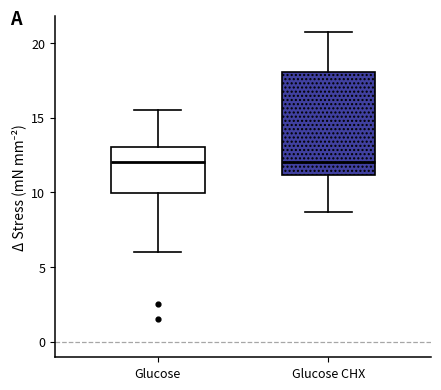

Which box is the tallest, from its lower edge to its upper edge?

Glucose CHX